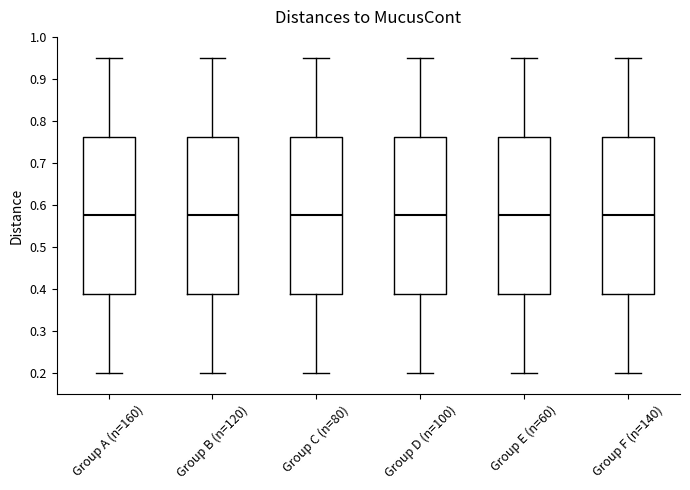

Reading left to right, transcribe this box plot: for each box, give where its median line is, the range the box spans, and where its two whiskers end, as read against the y-axis. The values are not printed on the chart, so give them approximately, as read against the axis.

Group A (n=160): median 0.58, box 0.39 to 0.76, whiskers 0.20 to 0.95
Group B (n=120): median 0.58, box 0.39 to 0.76, whiskers 0.20 to 0.95
Group C (n=80): median 0.58, box 0.39 to 0.76, whiskers 0.20 to 0.95
Group D (n=100): median 0.58, box 0.39 to 0.76, whiskers 0.20 to 0.95
Group E (n=60): median 0.58, box 0.39 to 0.76, whiskers 0.20 to 0.95
Group F (n=140): median 0.58, box 0.39 to 0.76, whiskers 0.20 to 0.95